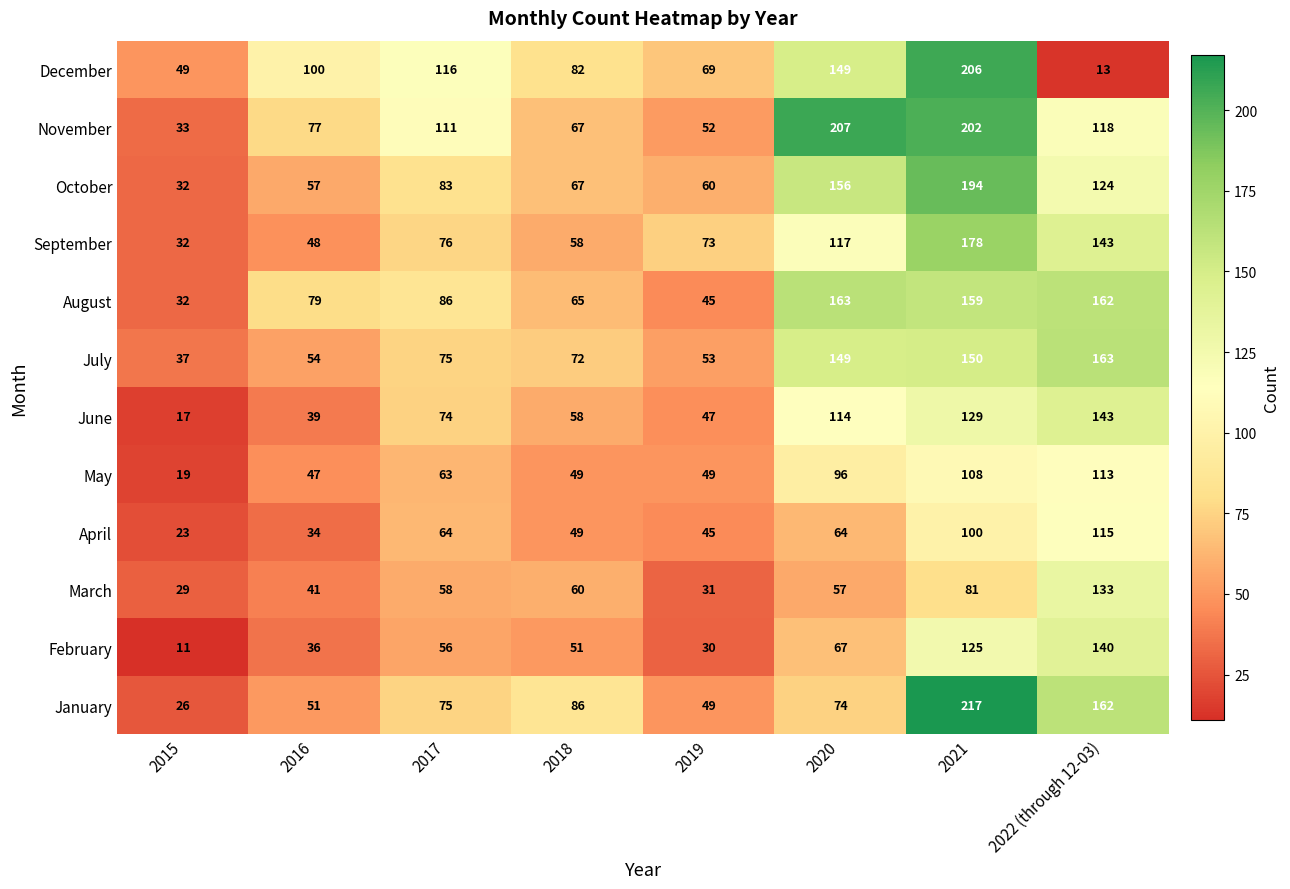

Rank the series at 2016 from lowest to highest value.

April, February, June, March, May, September, January, July, October, November, August, December